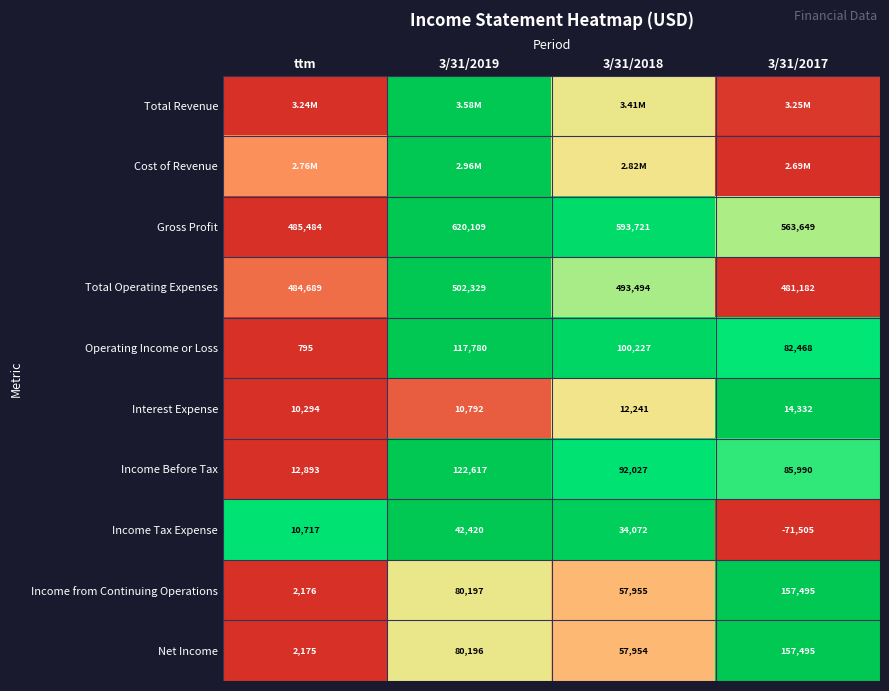

Is the value of Income from Continuing Operations at 3/31/2018 greater than the value of Income Tax Expense at ttm?

Yes